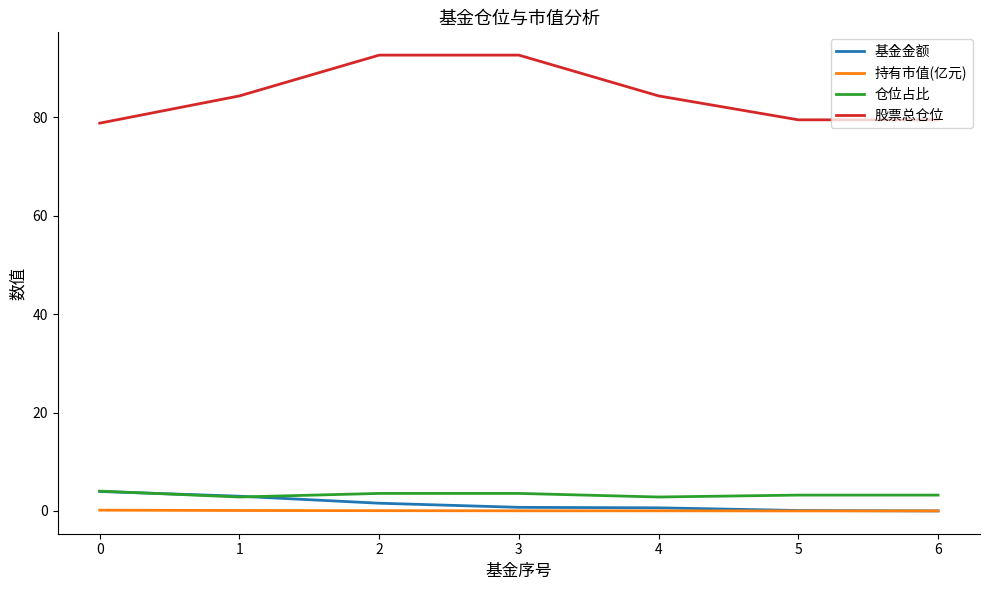

True or false: 仓位占比 and 股票总仓位 intersect in this chart.

False